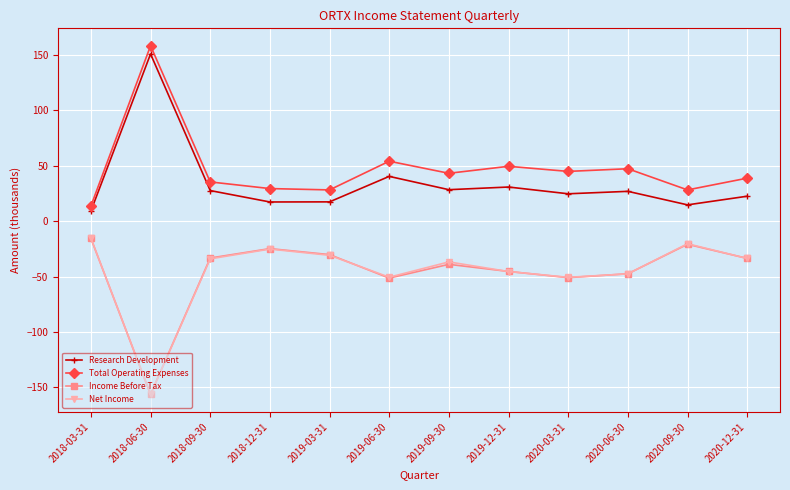

What is the label of the 8th point from the left?

2019-12-31